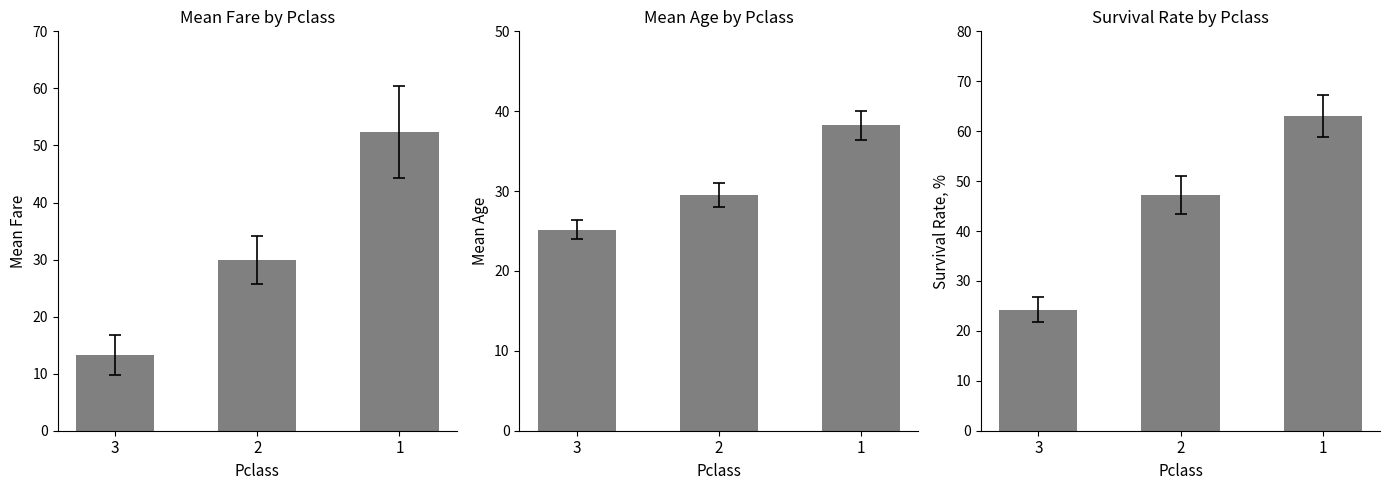

How many groups of bars are there?

3